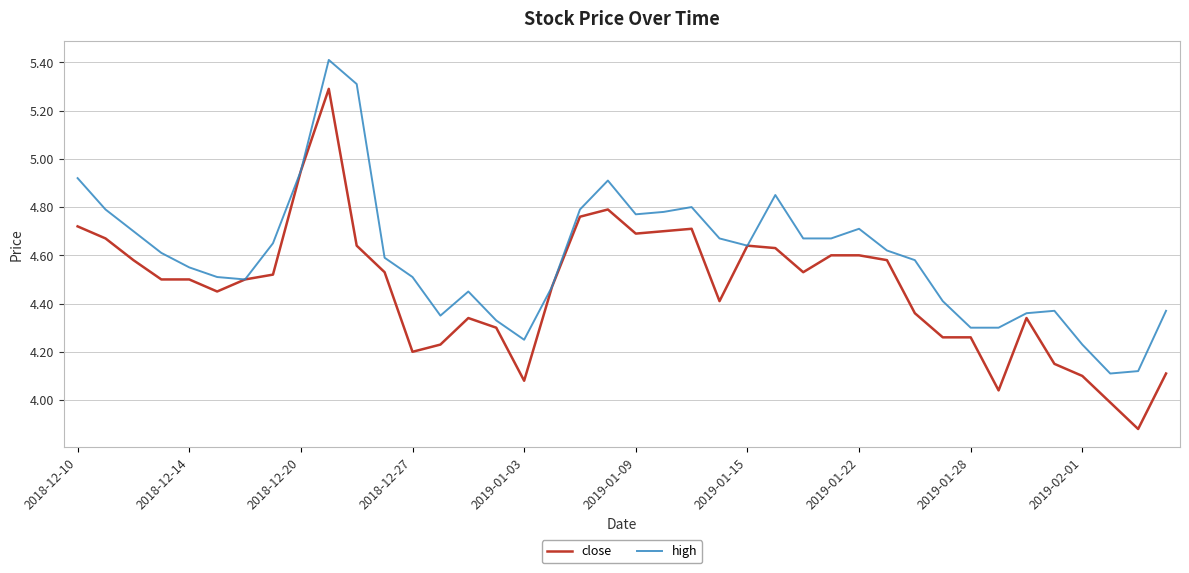

Which series has the largest range (max minus min)?

close